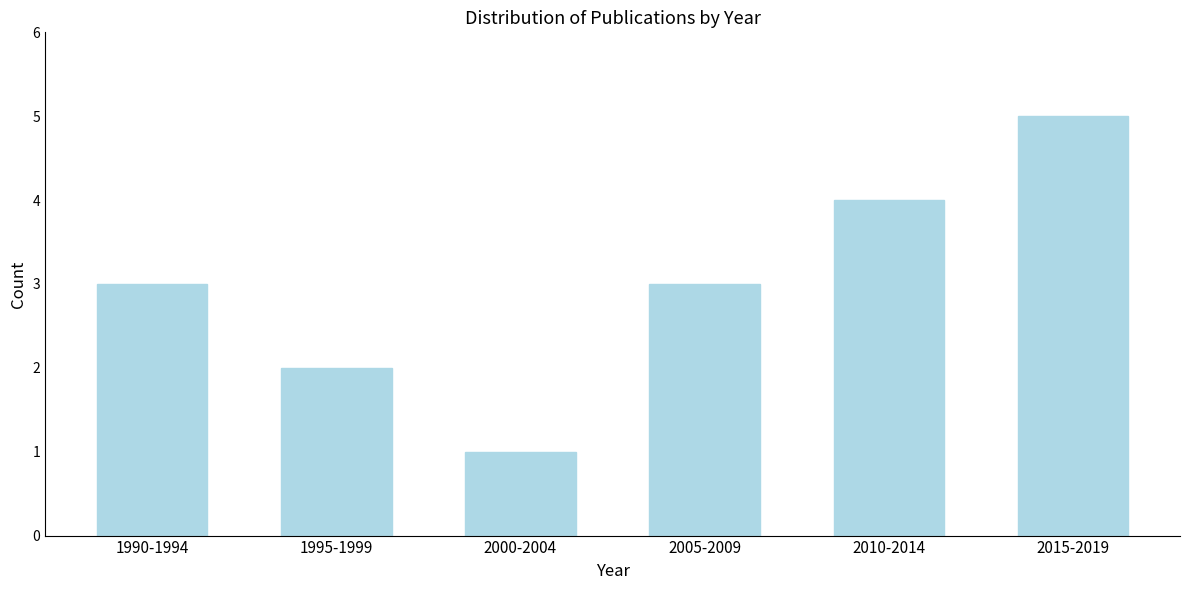

Reading left to right, what are all the values shown in this chart?

3	2	1	3	4	5